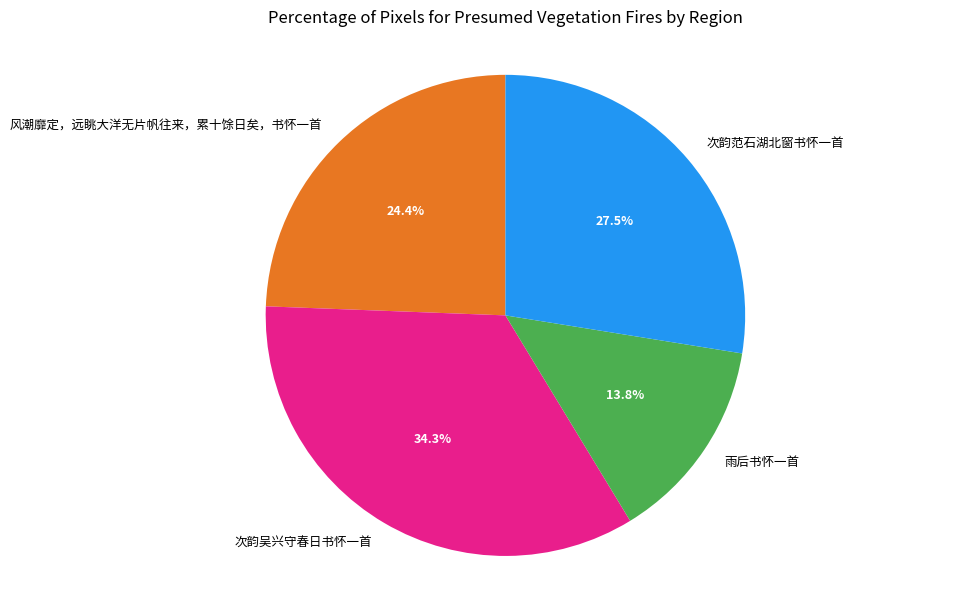

True or false: 风潮靡定，远眺大洋无片帆往来，累十馀日矣，书怀一首 accounts for 24% of the total.

True